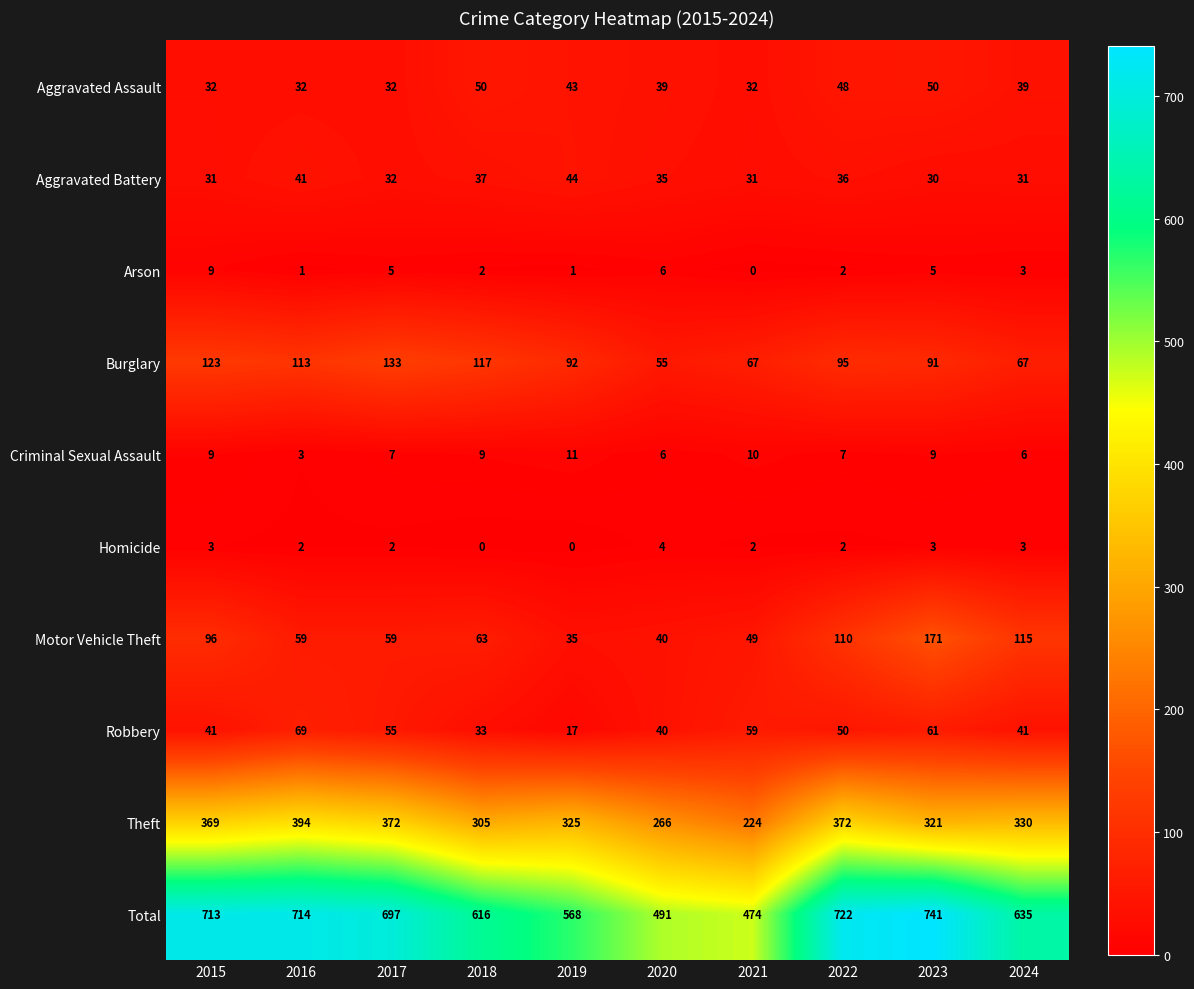

What is the maximum value shown in the chart?

741